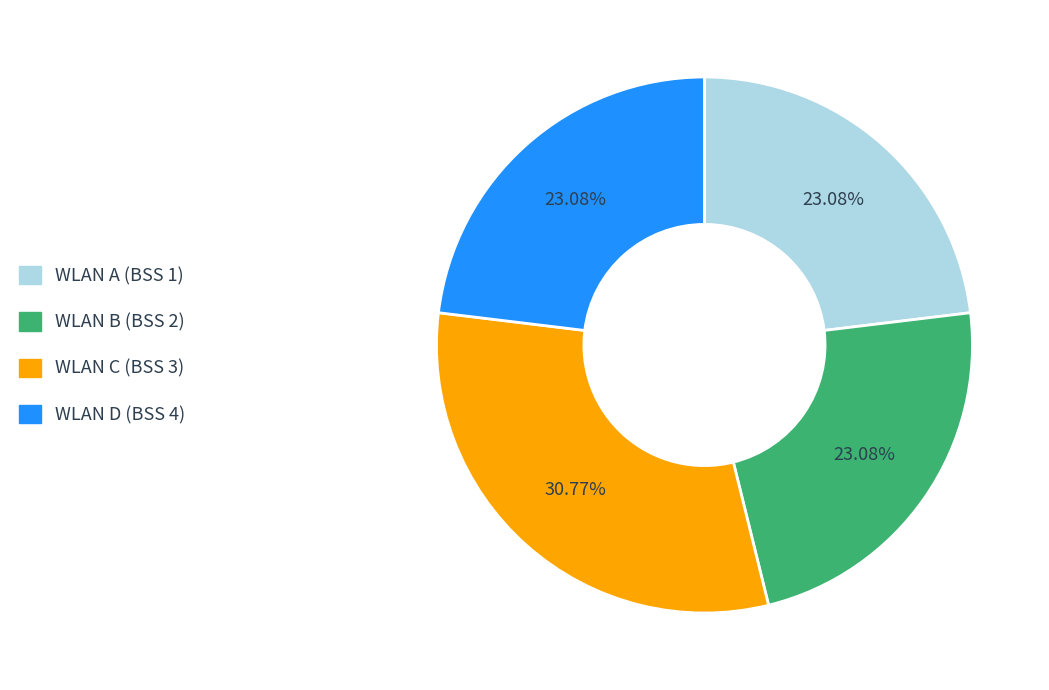

Approximately how many times larger is the value at WLAN C (BSS 3) compared to WLAN D (BSS 4)?

1.3